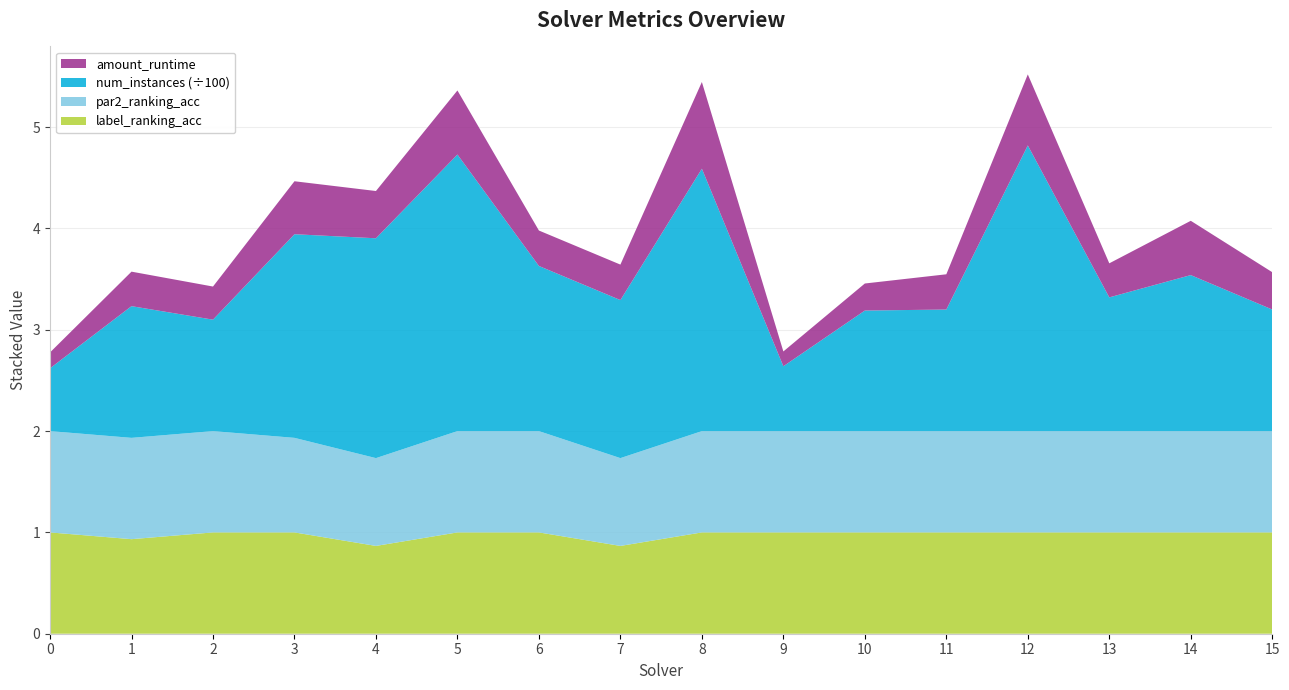

Reading left to right, extract all data points from this chart.

amount_runtime: 0=0.2	1=0.3	2=0.3	3=0.5	4=0.5	5=0.6	6=0.3	7=0.4	8=0.9	9=0.1	10=0.3	11=0.3	12=0.7	13=0.3	14=0.5	15=0.4
num_instances_scaled: 0=0.6	1=1.3	2=1.1	3=2.0	4=2.2	5=2.7	6=1.6	7=1.6	8=2.6	9=0.6	10=1.2	11=1.2	12=2.8	13=1.3	14=1.5	15=1.2
par2_ranking_acc: 0=1.0	1=1.0	2=1.0	3=0.9	4=0.9	5=1.0	6=1.0	7=0.9	8=1.0	9=1.0	10=1.0	11=1.0	12=1.0	13=1.0	14=1.0	15=1.0
label_ranking_acc: 0=1.0	1=0.9	2=1.0	3=1.0	4=0.9	5=1.0	6=1.0	7=0.9	8=1.0	9=1.0	10=1.0	11=1.0	12=1.0	13=1.0	14=1.0	15=1.0